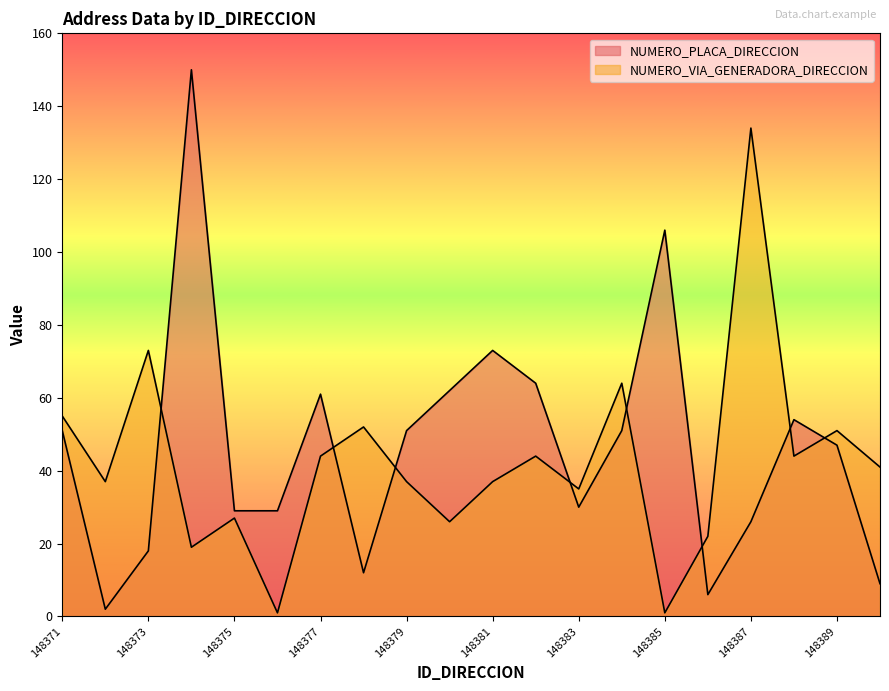

Reading left to right, list all the values displayed in this chart.

NUMERO_PLACA_DIRECCION: 148371=51	148372=2	148373=18	148374=150	148375=29	148376=29	148377=61	148378=12	148379=51	148380=62	148381=73	148382=64	148383=30	148384=51	148385=106	148386=6	148387=26	148388=54	148389=47	148390=9
NUMERO_VIA_GENERADORA_DIRECCION: 148371=55	148372=37	148373=73	148374=19	148375=27	148376=1	148377=44	148378=52	148379=37	148380=26	148381=37	148382=44	148383=35	148384=64	148385=1	148386=22	148387=134	148388=44	148389=51	148390=41